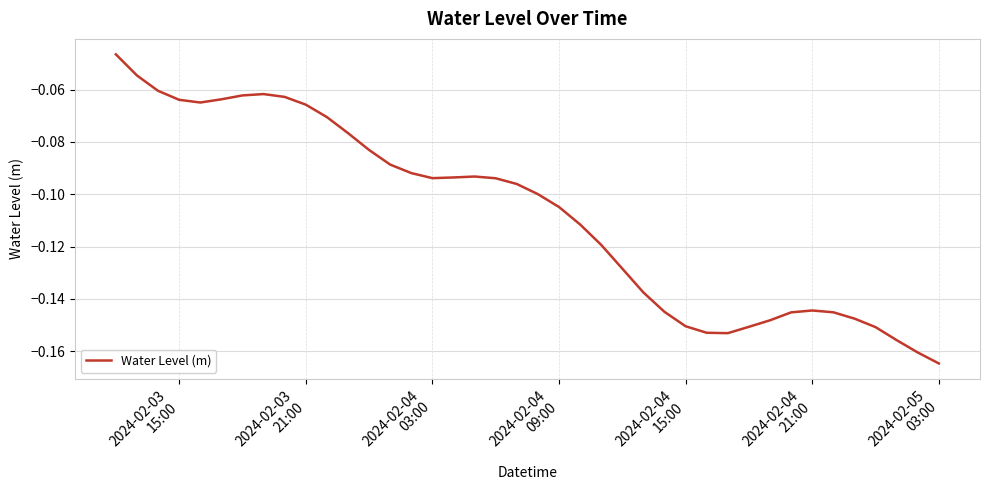

Does the chart have visible grid lines?

Yes